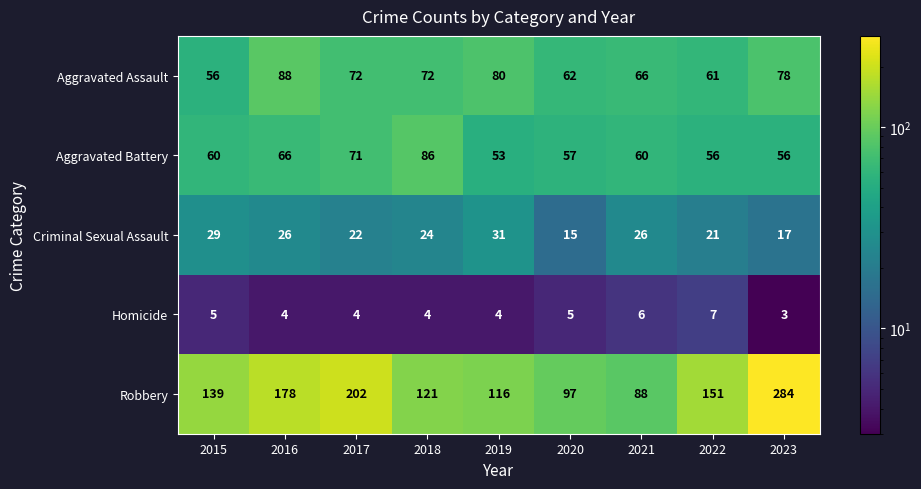

List the series in order of their peak value, highest first.

Robbery, Aggravated Assault, Aggravated Battery, Criminal Sexual Assault, Homicide